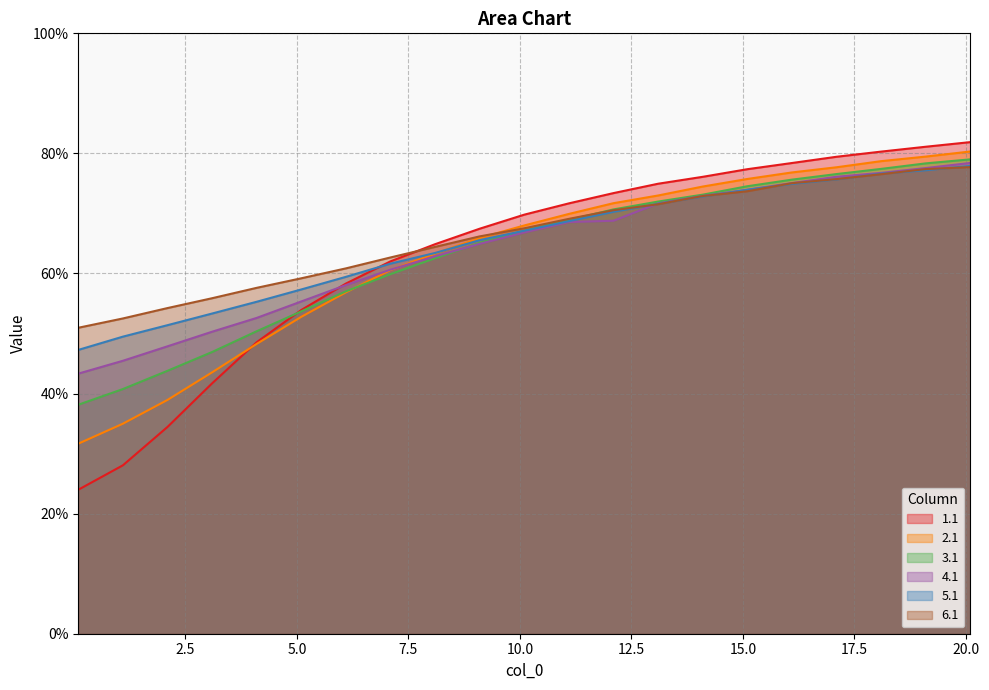

What is the sum of the 4.1 values at 1.1 and 11.1?

1.1